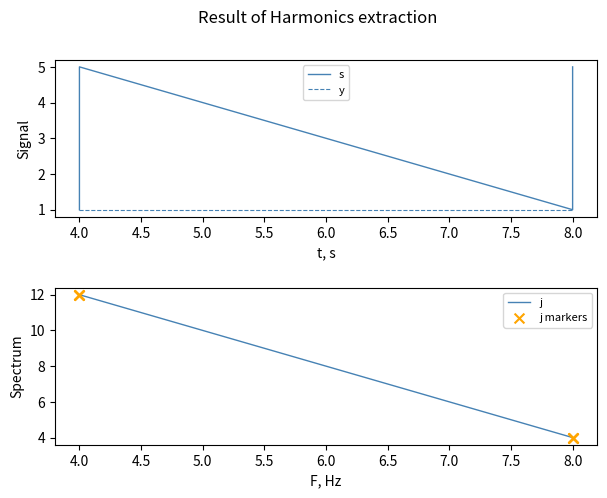

At how many categories does at least one series exceed 3?

10